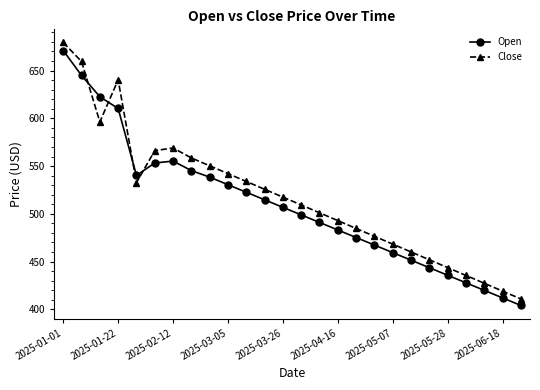

What is the difference between the maximum and minimum values in the Open series?

266.9